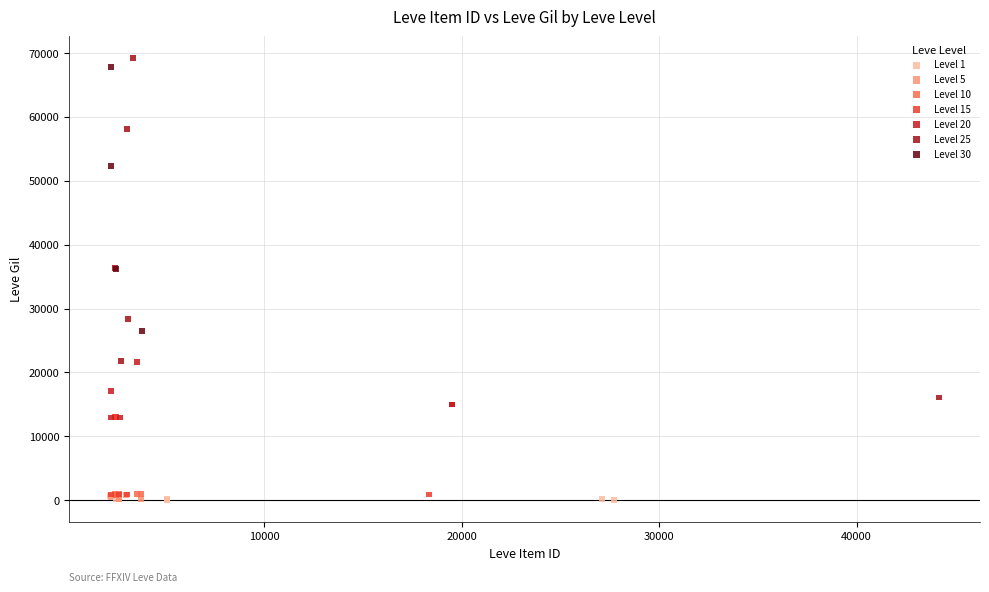

What are all the series names shown in the legend?

Level 1, Level 5, Level 10, Level 15, Level 20, Level 25, Level 30